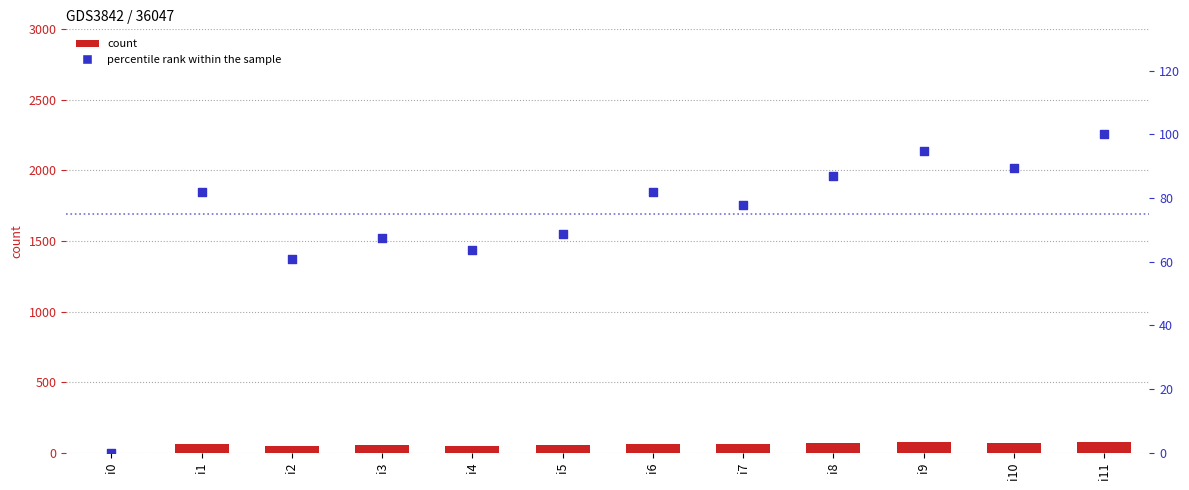

At which category is the sum across all series the highest?

i11